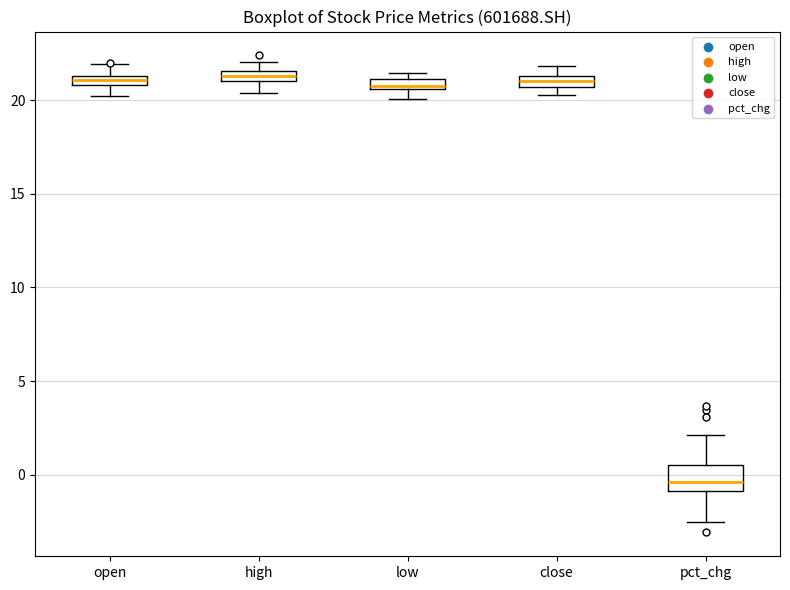

Which box's median line is the lowest?

pct_chg